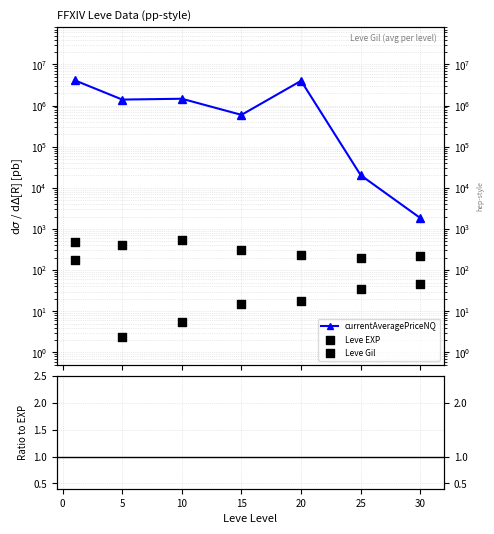

Which series contains the lowest Y value?

Leve EXP